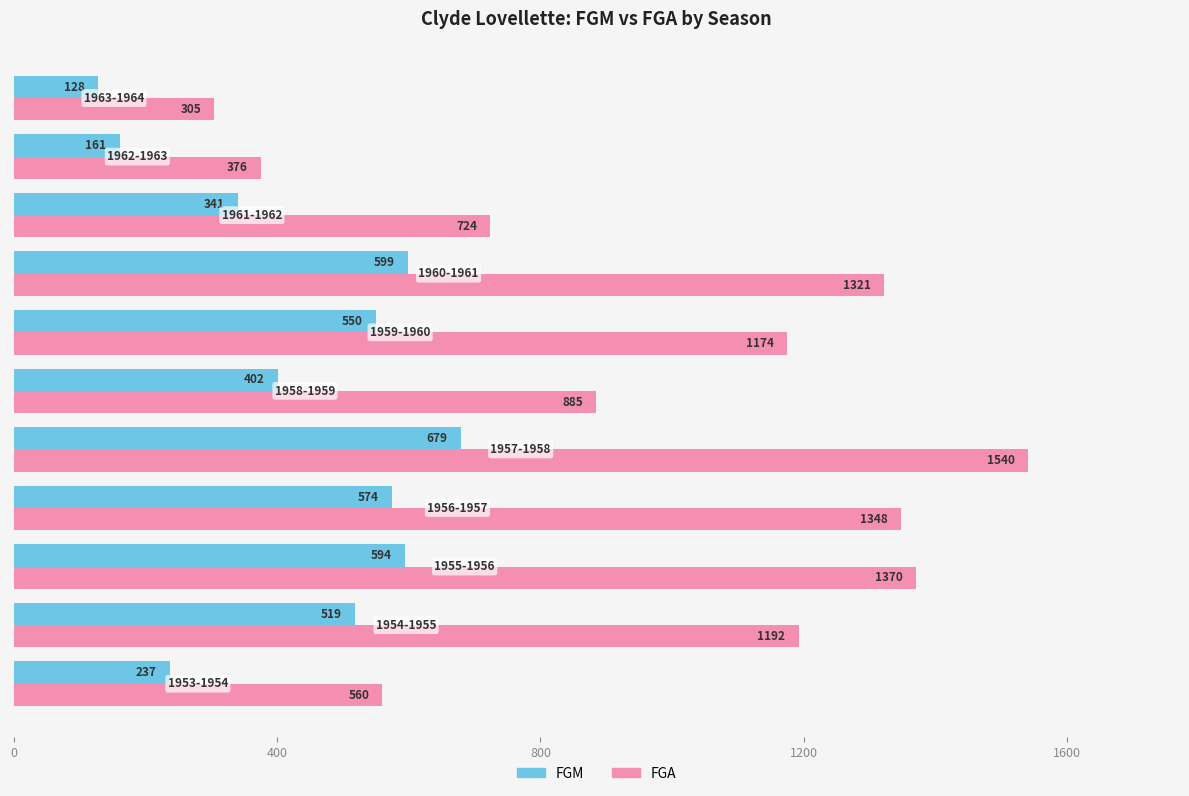

What is the average value of the FGA series?

981